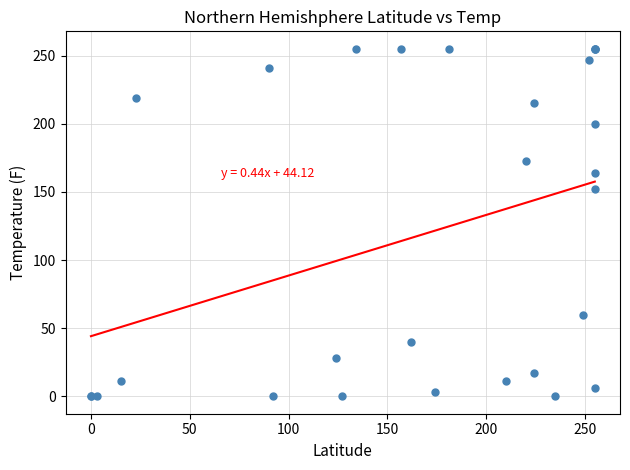

What Y value in the scatter plot is closest to 127?

152